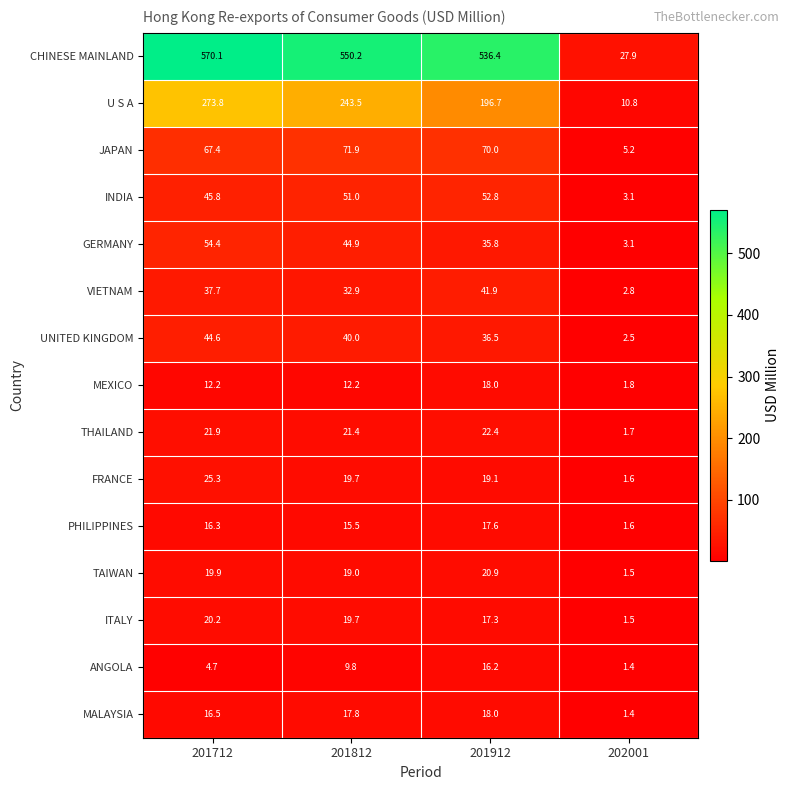

At how many categories does at least one series exceed 205?

3